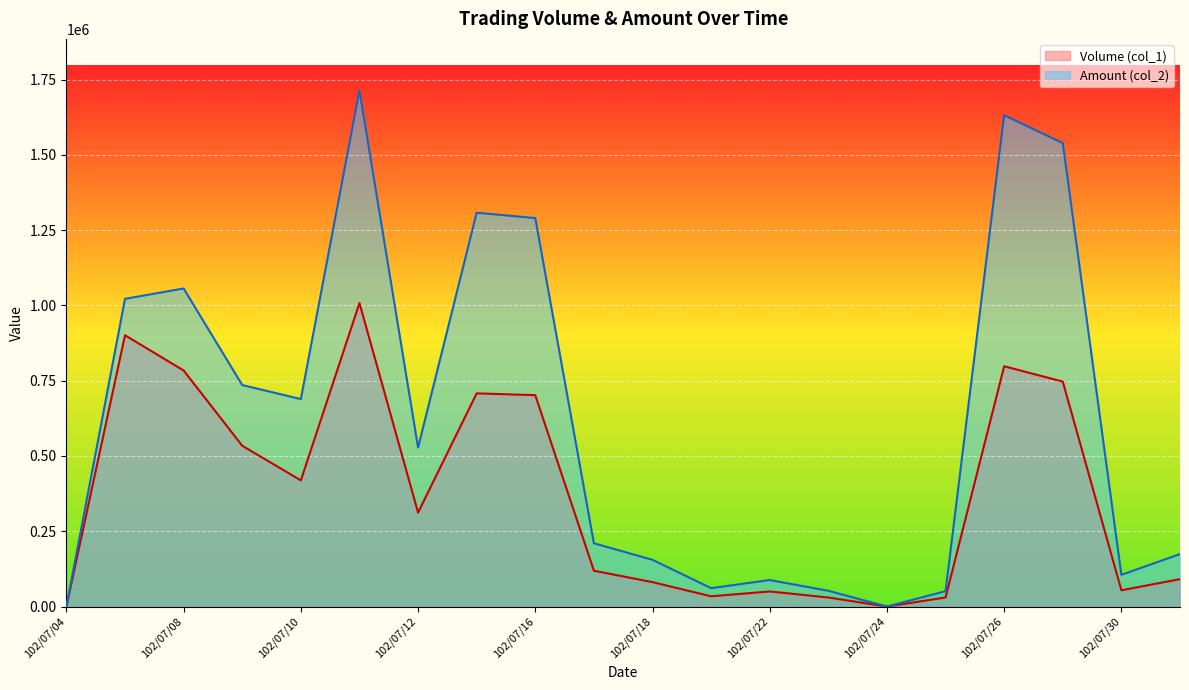

Rank the series by their average value, from lowest to highest.

Volume (col_1), Amount (col_2)